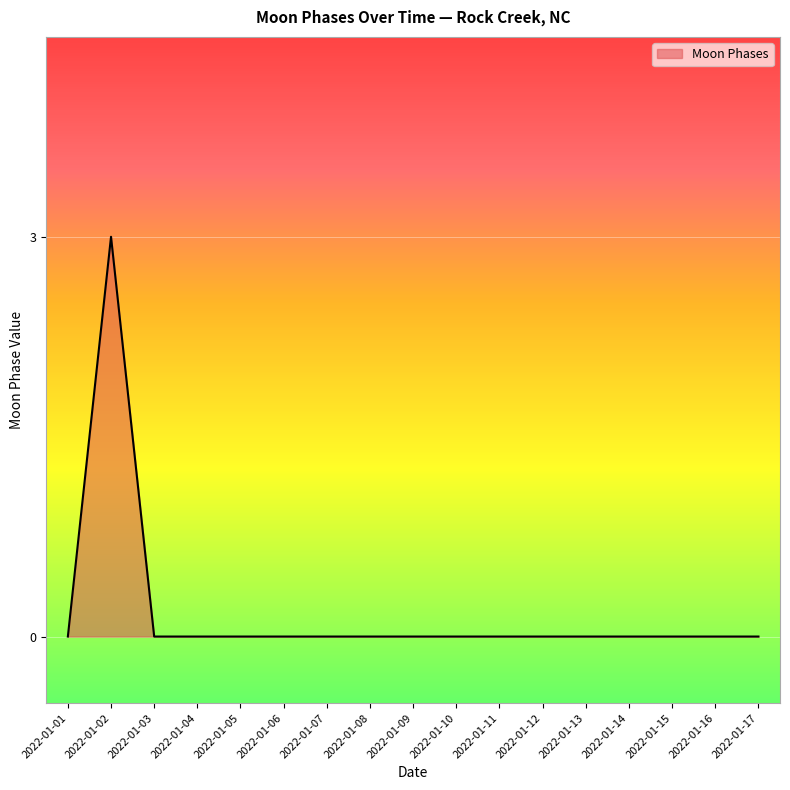

What is the change in value from 2022-01-02 to 2022-01-14?

-3